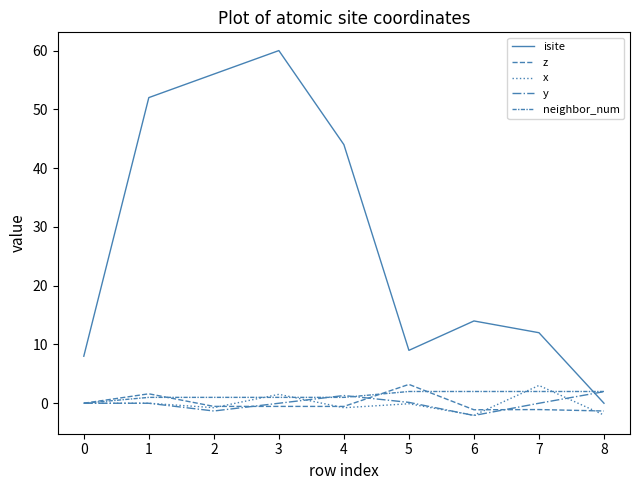

Between 4 and 6, which is larger?

4